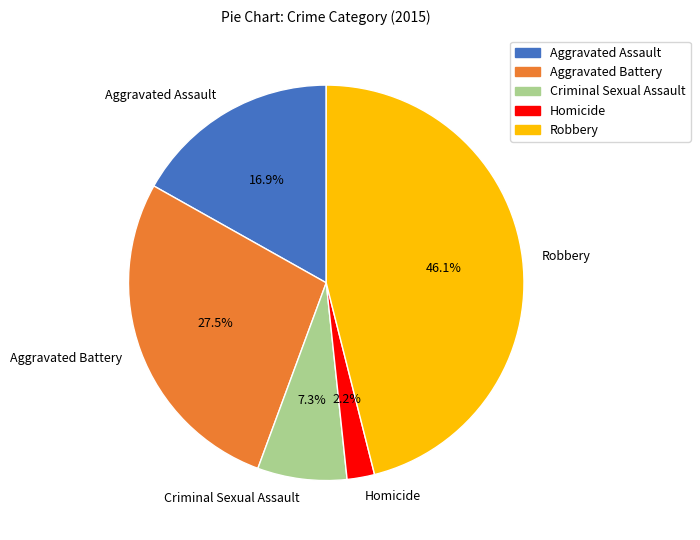

To the nearest percent, what is the difference between the largest and smallest slice percentages?

44%